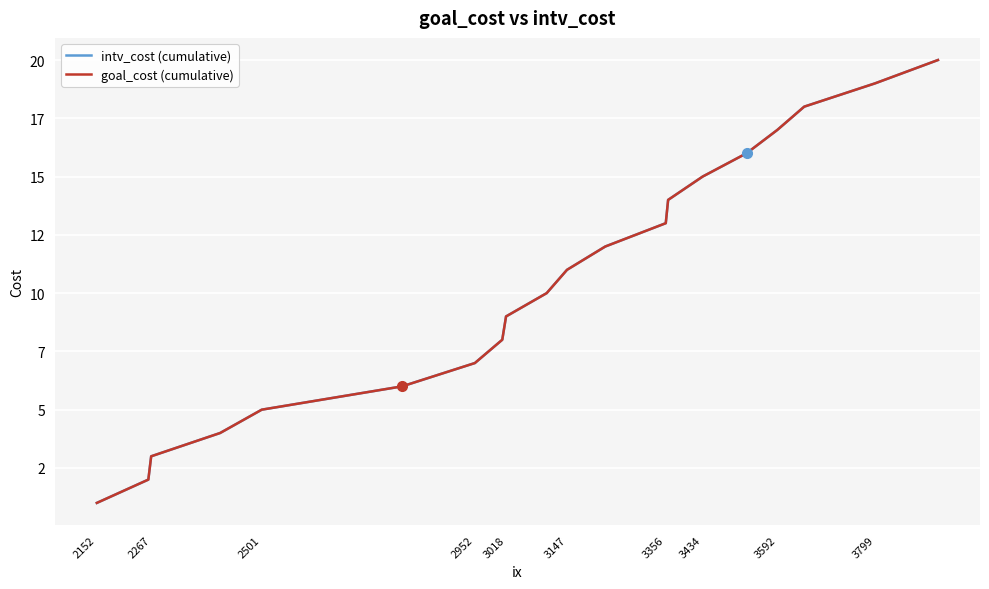

Does the chart have visible grid lines?

Yes